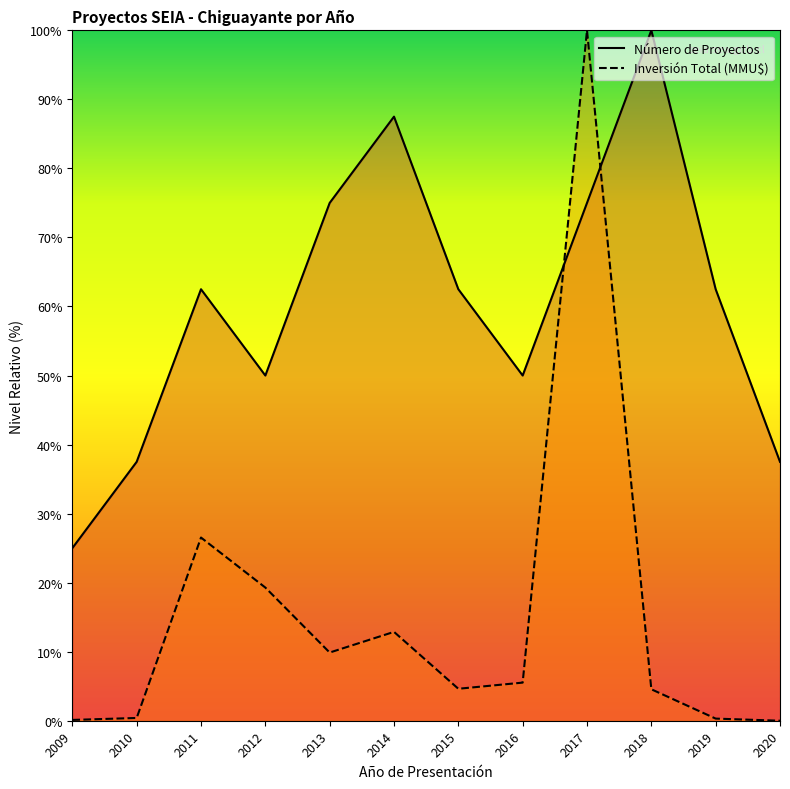

How many values in the Número de Proyectos series are below 62?

5